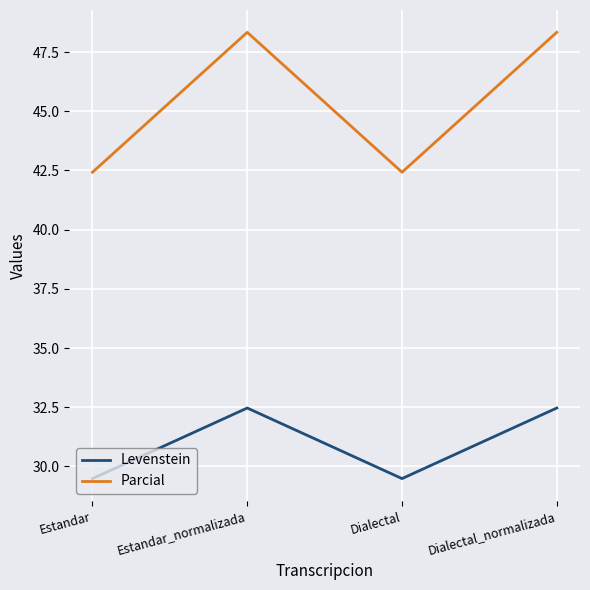

What position from the right is Dialectal_normalizada?

1